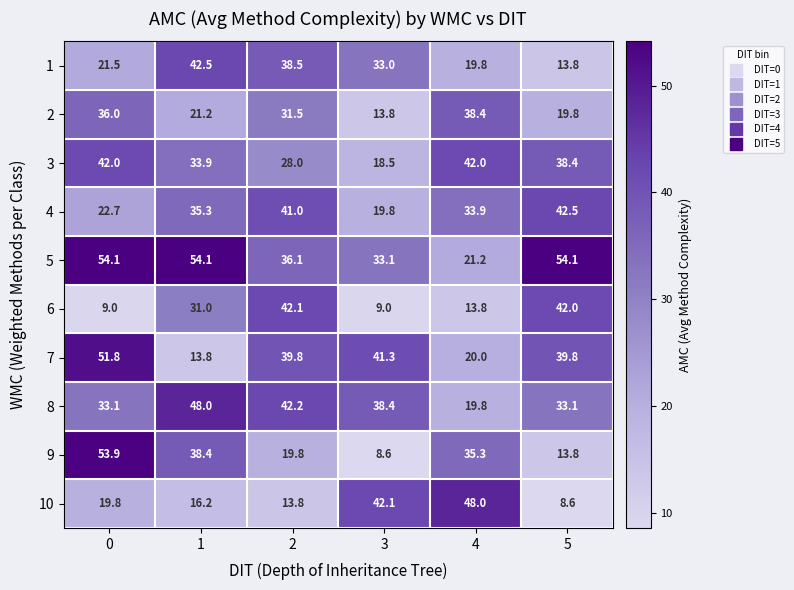

What is the sum of all 8 values?

214.6